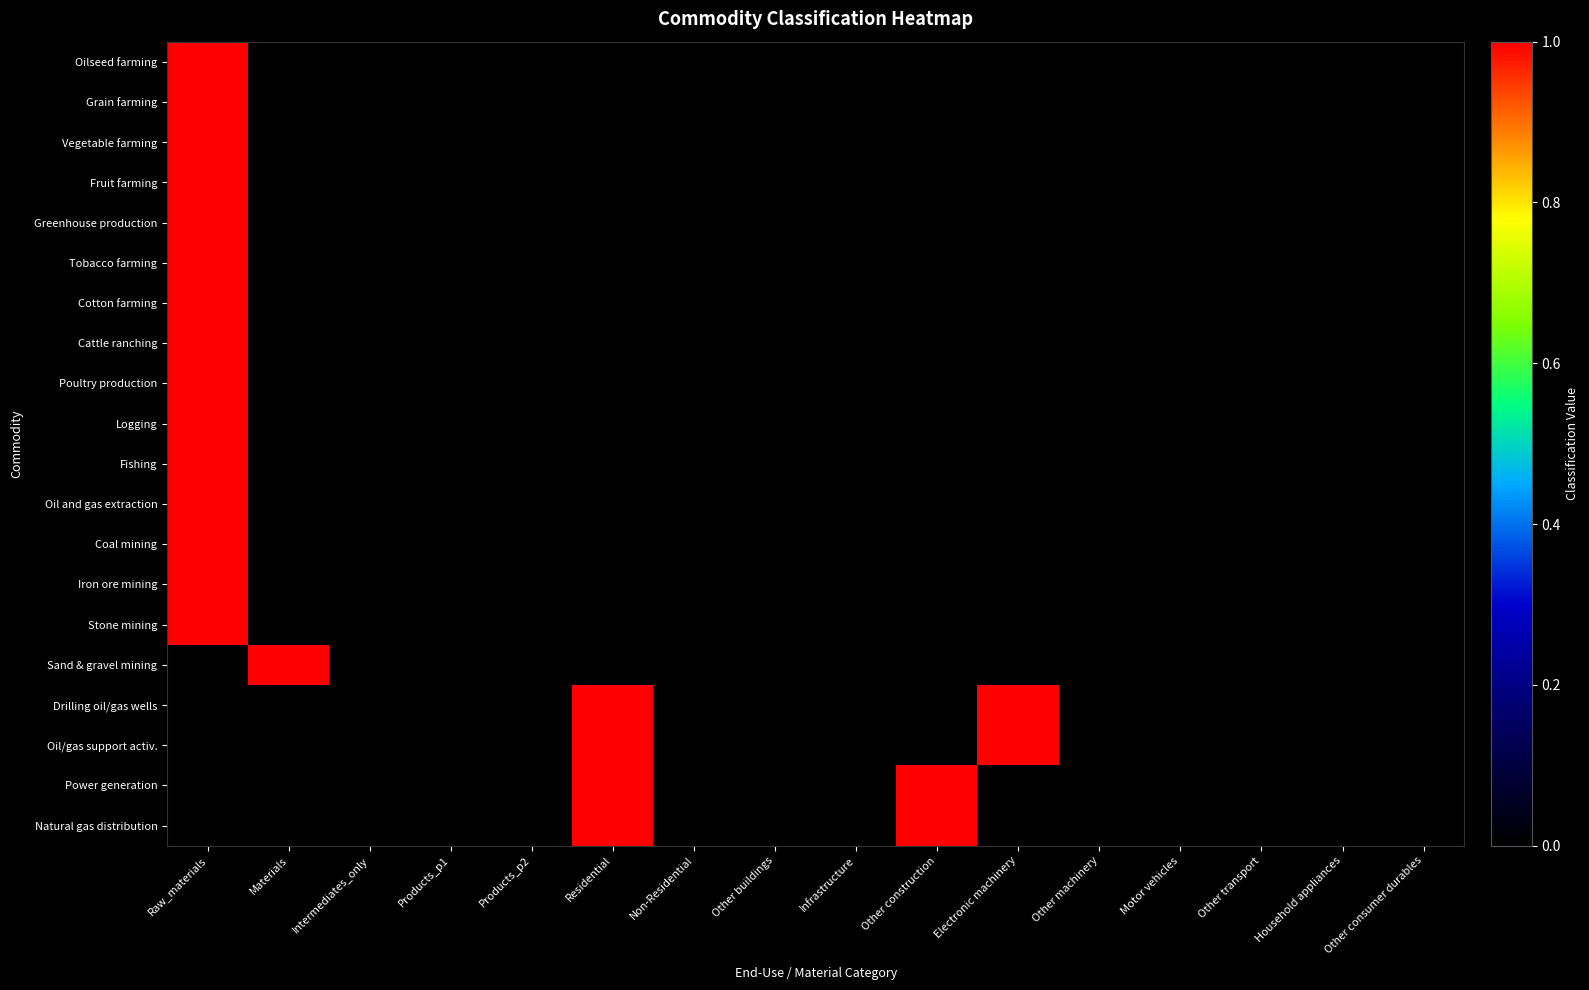

Reading left to right, what are all the values shown in this chart?

Oilseed farming: Raw_materials=1	Materials=0	Intermediates_only=0	Products_p1=0	Products_p2=0	Residential=0	Non-Residential=0	Other buildings=0	Infrastructure=0	Other construction=0	Electronic machinery=0	Other machinery=0	Motor vehicles=0	Other transport=0	Household appliances=0	Other consumer durables=0
Grain farming: Raw_materials=1	Materials=0	Intermediates_only=0	Products_p1=0	Products_p2=0	Residential=0	Non-Residential=0	Other buildings=0	Infrastructure=0	Other construction=0	Electronic machinery=0	Other machinery=0	Motor vehicles=0	Other transport=0	Household appliances=0	Other consumer durables=0
Vegetable farming: Raw_materials=1	Materials=0	Intermediates_only=0	Products_p1=0	Products_p2=0	Residential=0	Non-Residential=0	Other buildings=0	Infrastructure=0	Other construction=0	Electronic machinery=0	Other machinery=0	Motor vehicles=0	Other transport=0	Household appliances=0	Other consumer durables=0
Fruit farming: Raw_materials=1	Materials=0	Intermediates_only=0	Products_p1=0	Products_p2=0	Residential=0	Non-Residential=0	Other buildings=0	Infrastructure=0	Other construction=0	Electronic machinery=0	Other machinery=0	Motor vehicles=0	Other transport=0	Household appliances=0	Other consumer durables=0
Greenhouse production: Raw_materials=1	Materials=0	Intermediates_only=0	Products_p1=0	Products_p2=0	Residential=0	Non-Residential=0	Other buildings=0	Infrastructure=0	Other construction=0	Electronic machinery=0	Other machinery=0	Motor vehicles=0	Other transport=0	Household appliances=0	Other consumer durables=0
Tobacco farming: Raw_materials=1	Materials=0	Intermediates_only=0	Products_p1=0	Products_p2=0	Residential=0	Non-Residential=0	Other buildings=0	Infrastructure=0	Other construction=0	Electronic machinery=0	Other machinery=0	Motor vehicles=0	Other transport=0	Household appliances=0	Other consumer durables=0
Cotton farming: Raw_materials=1	Materials=0	Intermediates_only=0	Products_p1=0	Products_p2=0	Residential=0	Non-Residential=0	Other buildings=0	Infrastructure=0	Other construction=0	Electronic machinery=0	Other machinery=0	Motor vehicles=0	Other transport=0	Household appliances=0	Other consumer durables=0
Cattle ranching: Raw_materials=1	Materials=0	Intermediates_only=0	Products_p1=0	Products_p2=0	Residential=0	Non-Residential=0	Other buildings=0	Infrastructure=0	Other construction=0	Electronic machinery=0	Other machinery=0	Motor vehicles=0	Other transport=0	Household appliances=0	Other consumer durables=0
Poultry production: Raw_materials=1	Materials=0	Intermediates_only=0	Products_p1=0	Products_p2=0	Residential=0	Non-Residential=0	Other buildings=0	Infrastructure=0	Other construction=0	Electronic machinery=0	Other machinery=0	Motor vehicles=0	Other transport=0	Household appliances=0	Other consumer durables=0
Logging: Raw_materials=1	Materials=0	Intermediates_only=0	Products_p1=0	Products_p2=0	Residential=0	Non-Residential=0	Other buildings=0	Infrastructure=0	Other construction=0	Electronic machinery=0	Other machinery=0	Motor vehicles=0	Other transport=0	Household appliances=0	Other consumer durables=0
Fishing: Raw_materials=1	Materials=0	Intermediates_only=0	Products_p1=0	Products_p2=0	Residential=0	Non-Residential=0	Other buildings=0	Infrastructure=0	Other construction=0	Electronic machinery=0	Other machinery=0	Motor vehicles=0	Other transport=0	Household appliances=0	Other consumer durables=0
Oil and gas extraction: Raw_materials=1	Materials=0	Intermediates_only=0	Products_p1=0	Products_p2=0	Residential=0	Non-Residential=0	Other buildings=0	Infrastructure=0	Other construction=0	Electronic machinery=0	Other machinery=0	Motor vehicles=0	Other transport=0	Household appliances=0	Other consumer durables=0
Coal mining: Raw_materials=1	Materials=0	Intermediates_only=0	Products_p1=0	Products_p2=0	Residential=0	Non-Residential=0	Other buildings=0	Infrastructure=0	Other construction=0	Electronic machinery=0	Other machinery=0	Motor vehicles=0	Other transport=0	Household appliances=0	Other consumer durables=0
Iron ore mining: Raw_materials=1	Materials=0	Intermediates_only=0	Products_p1=0	Products_p2=0	Residential=0	Non-Residential=0	Other buildings=0	Infrastructure=0	Other construction=0	Electronic machinery=0	Other machinery=0	Motor vehicles=0	Other transport=0	Household appliances=0	Other consumer durables=0
Stone mining: Raw_materials=1	Materials=0	Intermediates_only=0	Products_p1=0	Products_p2=0	Residential=0	Non-Residential=0	Other buildings=0	Infrastructure=0	Other construction=0	Electronic machinery=0	Other machinery=0	Motor vehicles=0	Other transport=0	Household appliances=0	Other consumer durables=0
Sand & gravel mining: Raw_materials=0	Materials=1	Intermediates_only=0	Products_p1=0	Products_p2=0	Residential=0	Non-Residential=0	Other buildings=0	Infrastructure=0	Other construction=0	Electronic machinery=0	Other machinery=0	Motor vehicles=0	Other transport=0	Household appliances=0	Other consumer durables=0
Drilling oil/gas wells: Raw_materials=0	Materials=0	Intermediates_only=0	Products_p1=0	Products_p2=0	Residential=1	Non-Residential=0	Other buildings=0	Infrastructure=0	Other construction=0	Electronic machinery=1	Other machinery=0	Motor vehicles=0	Other transport=0	Household appliances=0	Other consumer durables=0
Oil/gas support activ.: Raw_materials=0	Materials=0	Intermediates_only=0	Products_p1=0	Products_p2=0	Residential=1	Non-Residential=0	Other buildings=0	Infrastructure=0	Other construction=0	Electronic machinery=1	Other machinery=0	Motor vehicles=0	Other transport=0	Household appliances=0	Other consumer durables=0
Power generation: Raw_materials=0	Materials=0	Intermediates_only=0	Products_p1=0	Products_p2=0	Residential=1	Non-Residential=0	Other buildings=0	Infrastructure=0	Other construction=1	Electronic machinery=0	Other machinery=0	Motor vehicles=0	Other transport=0	Household appliances=0	Other consumer durables=0
Natural gas distribution: Raw_materials=0	Materials=0	Intermediates_only=0	Products_p1=0	Products_p2=0	Residential=1	Non-Residential=0	Other buildings=0	Infrastructure=0	Other construction=1	Electronic machinery=0	Other machinery=0	Motor vehicles=0	Other transport=0	Household appliances=0	Other consumer durables=0